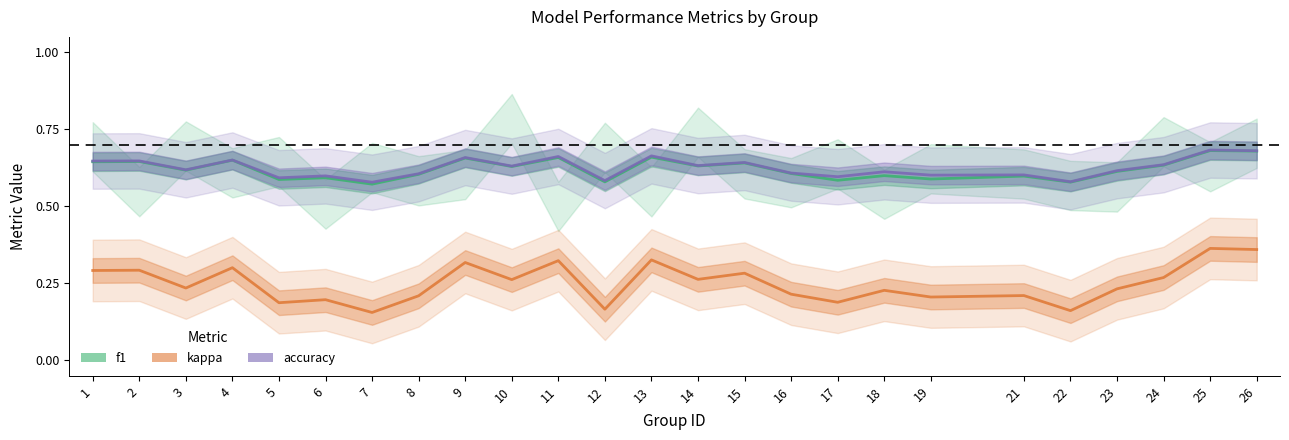

What is the value of the kappa point at the 8th from the left?

0.2